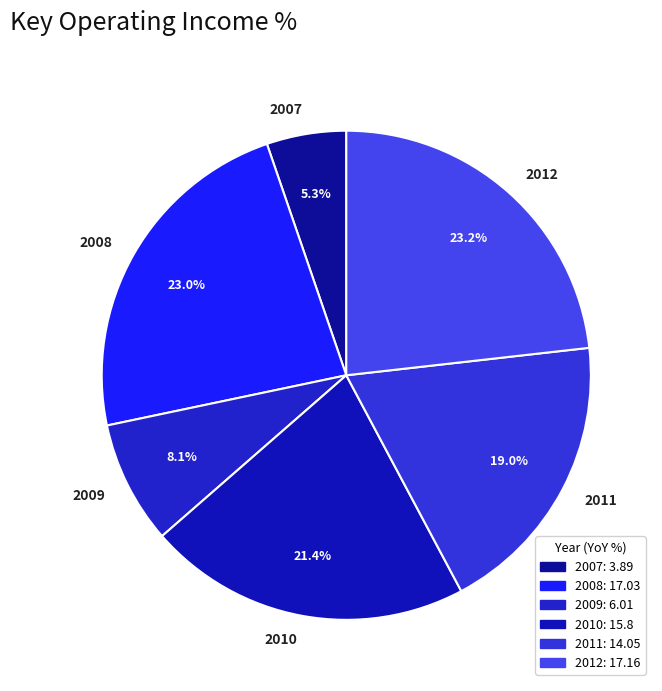

How many slices are in this pie chart?

6